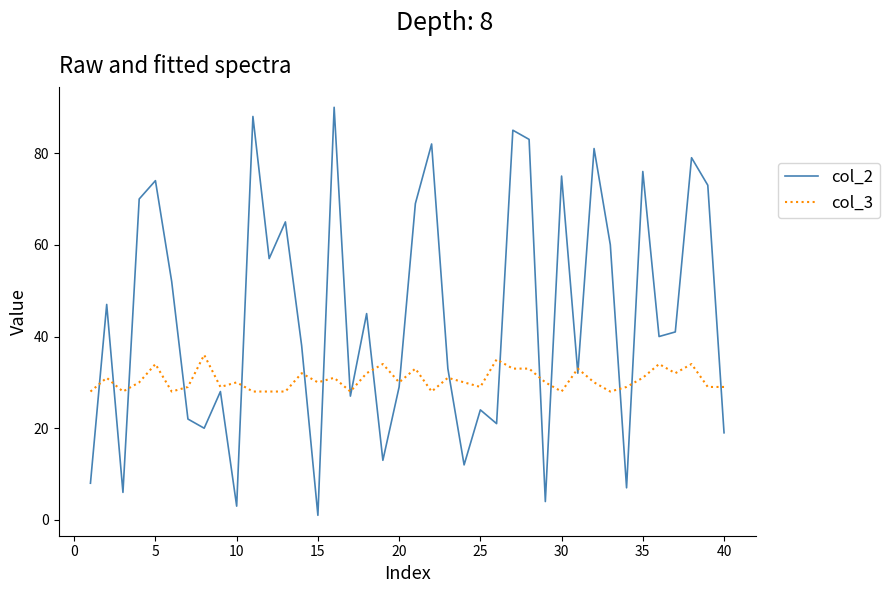

Count the number of data series in this chart.

2